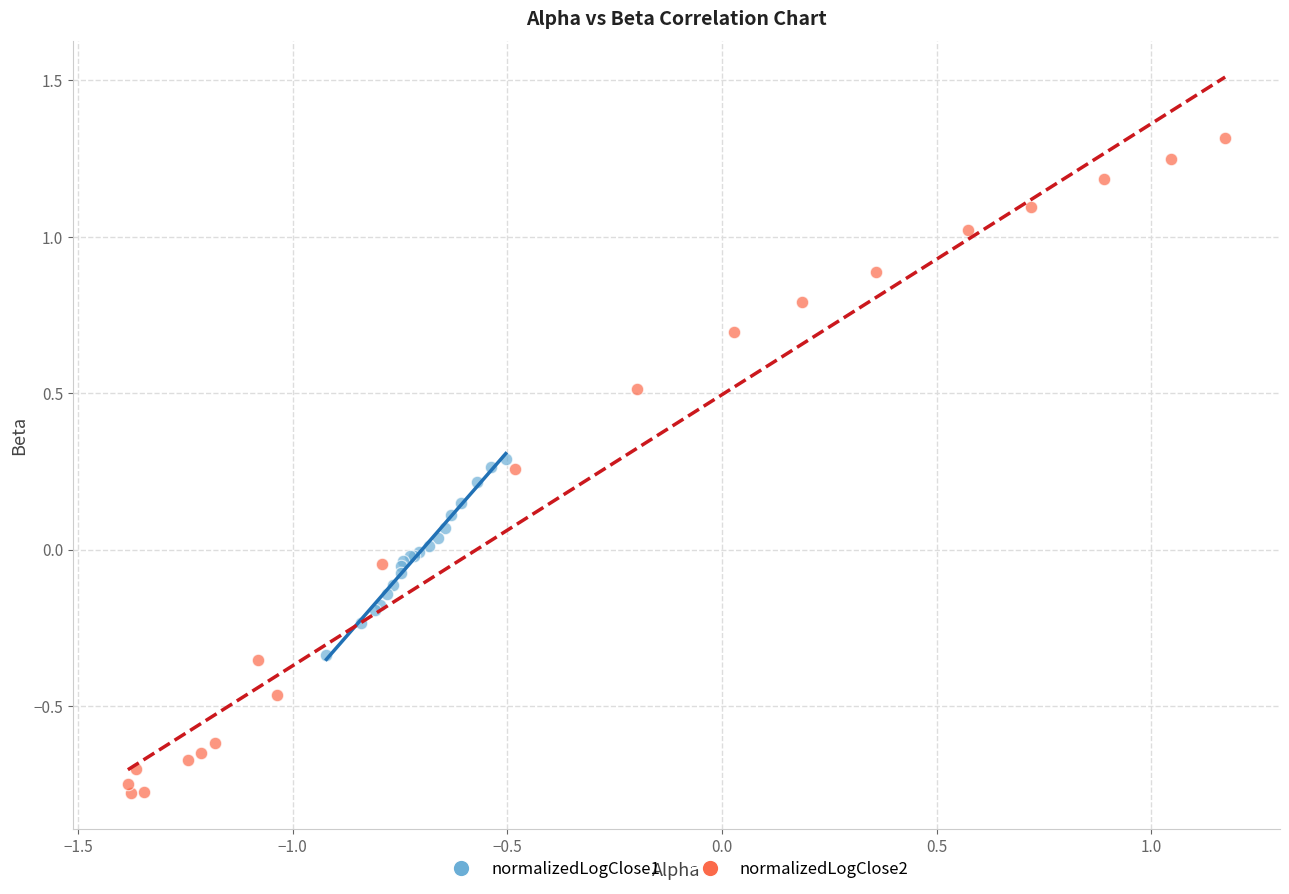

What are all the series names shown in the legend?

normalizedLogClose1, normalizedLogClose2